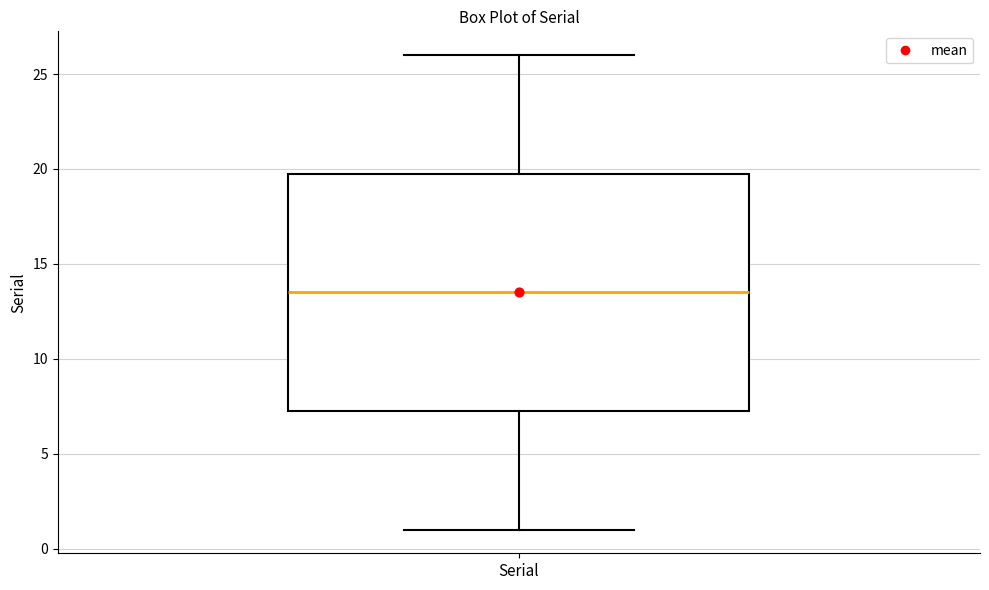

Transcribe this box plot: give where the median line is, the range the box spans, and where the two whiskers end, as read against the y-axis. The values are not printed on the chart, so give them approximately, as read against the axis.

median 13.5, box 7.5 to 20.0, whiskers 1.0 to 26.0